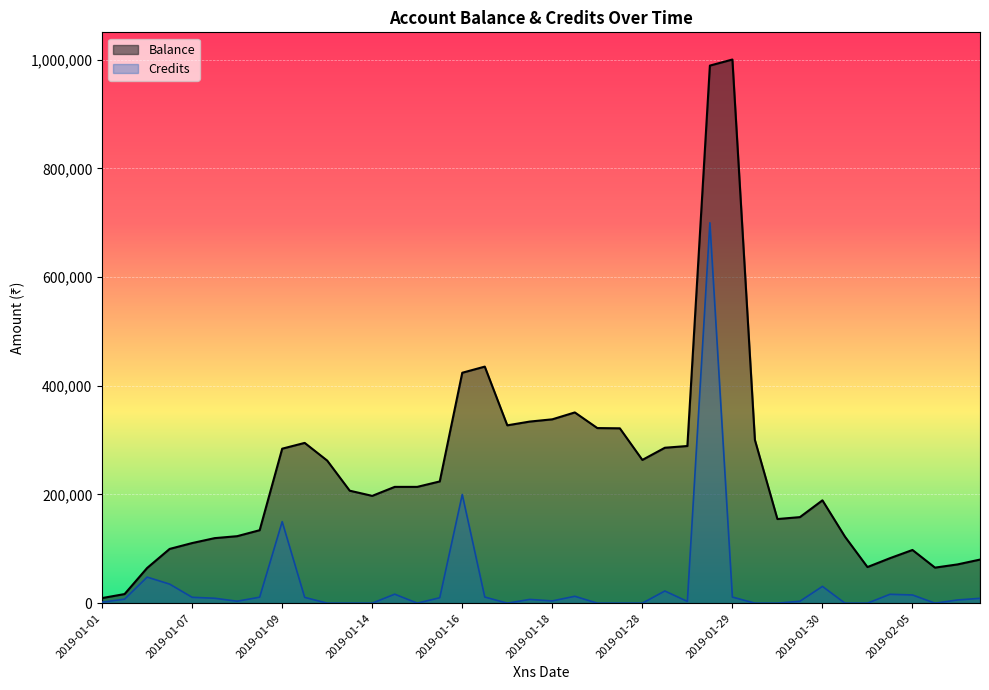

At how many categories does at least one series exceed 152301?

25